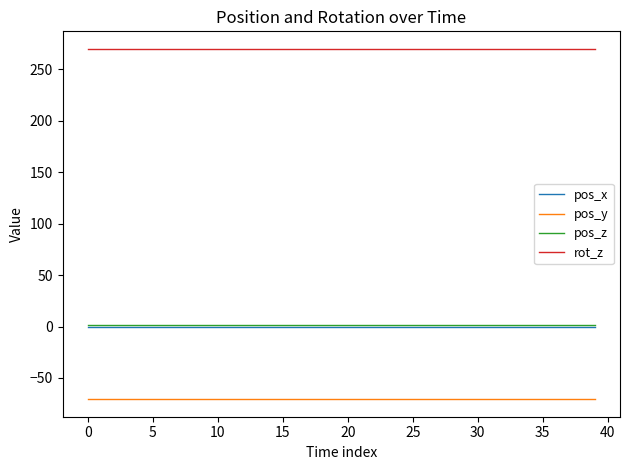

True or false: pos_y and pos_z cross at least once.

False